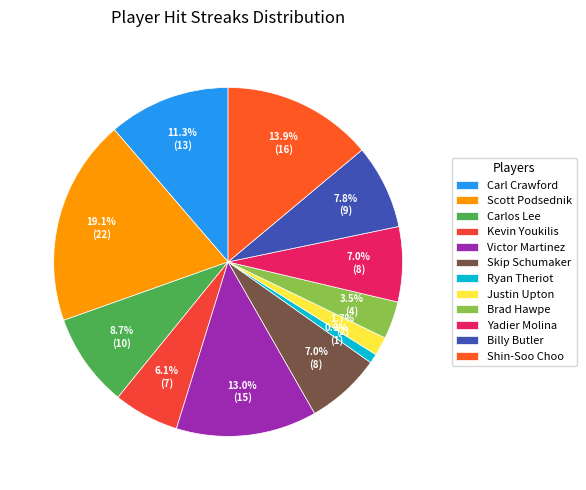

What percentage is NOT represented by Shin-Soo Choo?

86.1%